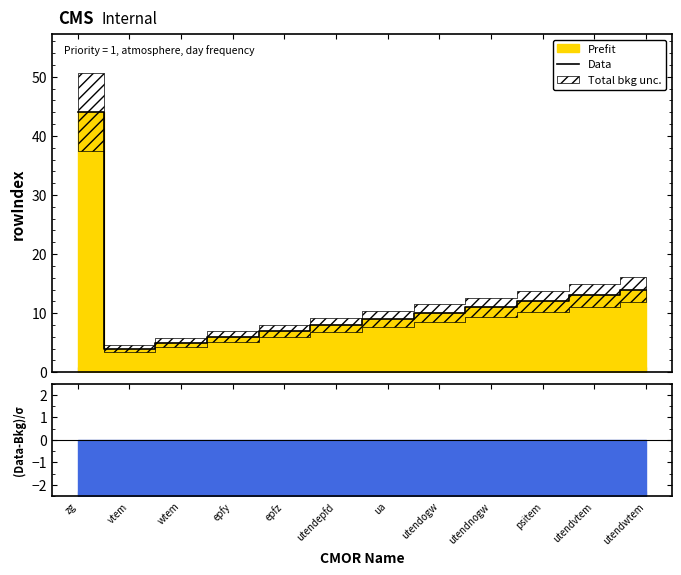

True or false: there are more than 1 points higher than both neighbors.

False